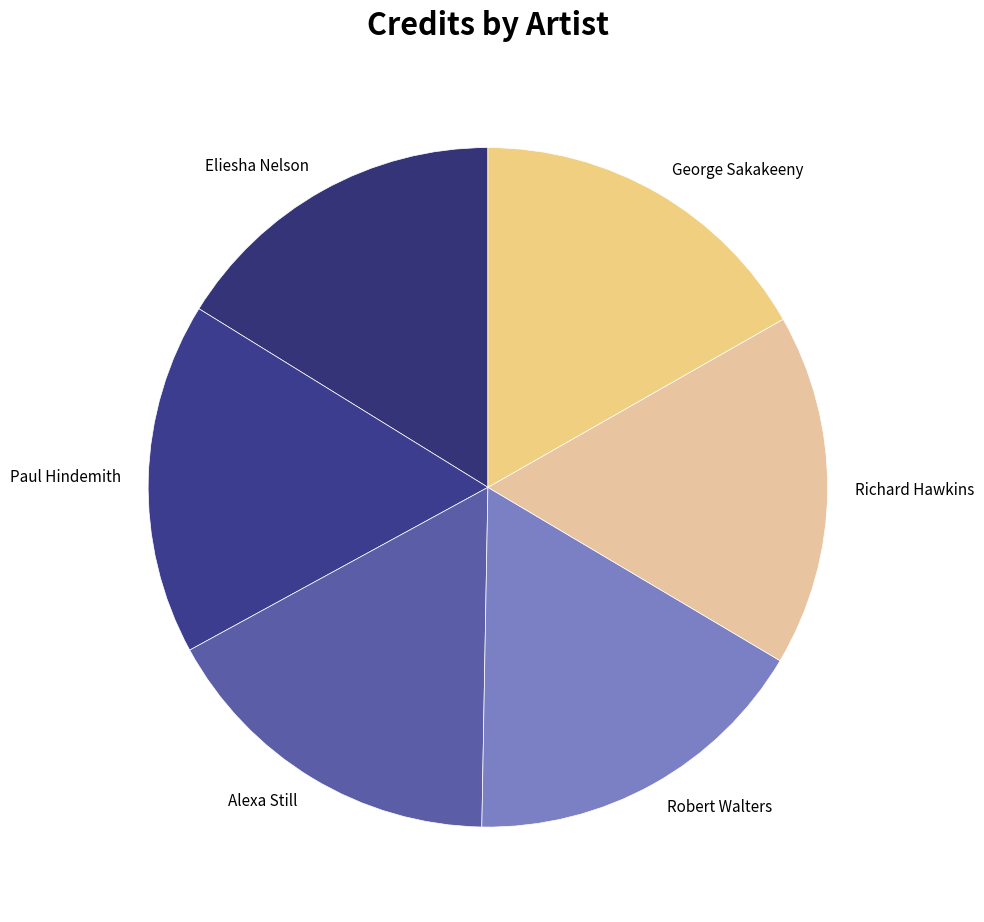

Do Alexa Still and Robert Walters together represent more than half of the pie?

No